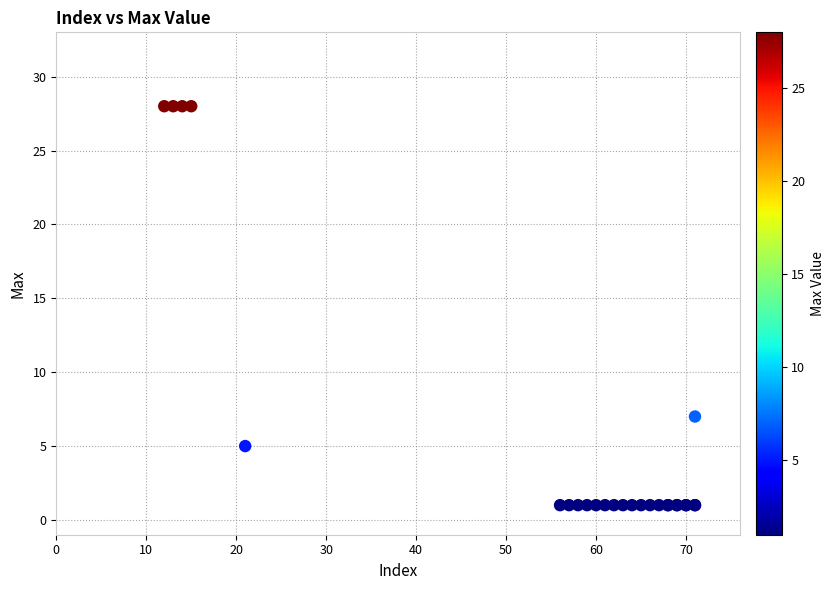

What Y value in the scatter plot is closest to 14?

7